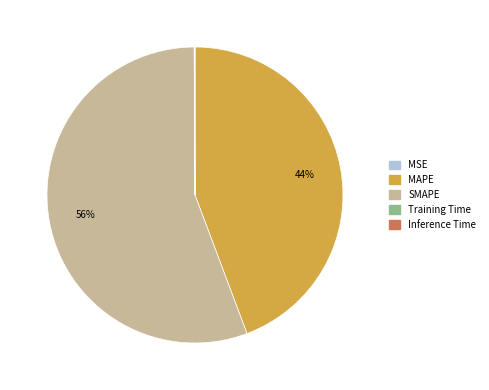

Is SMAPE the majority of the pie?

Yes